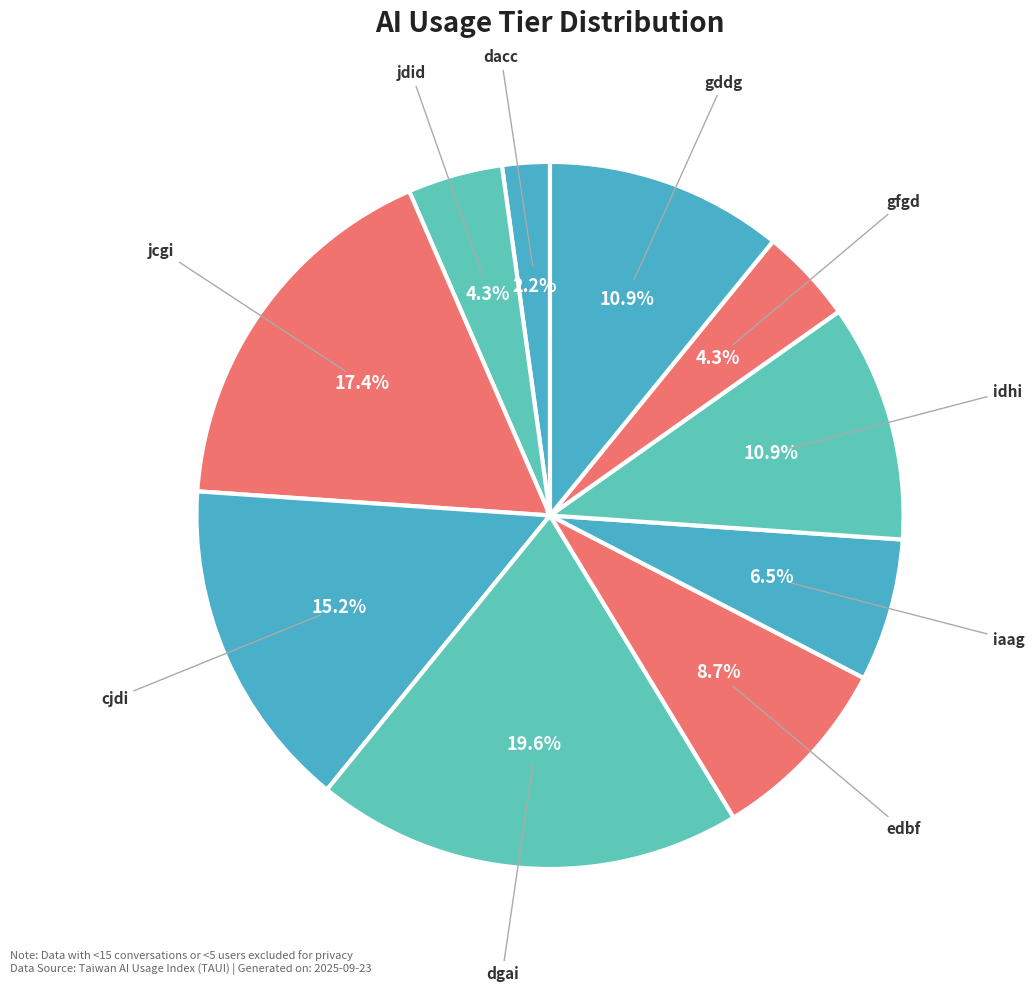

Which has a higher value, edbf or gfgd?

edbf